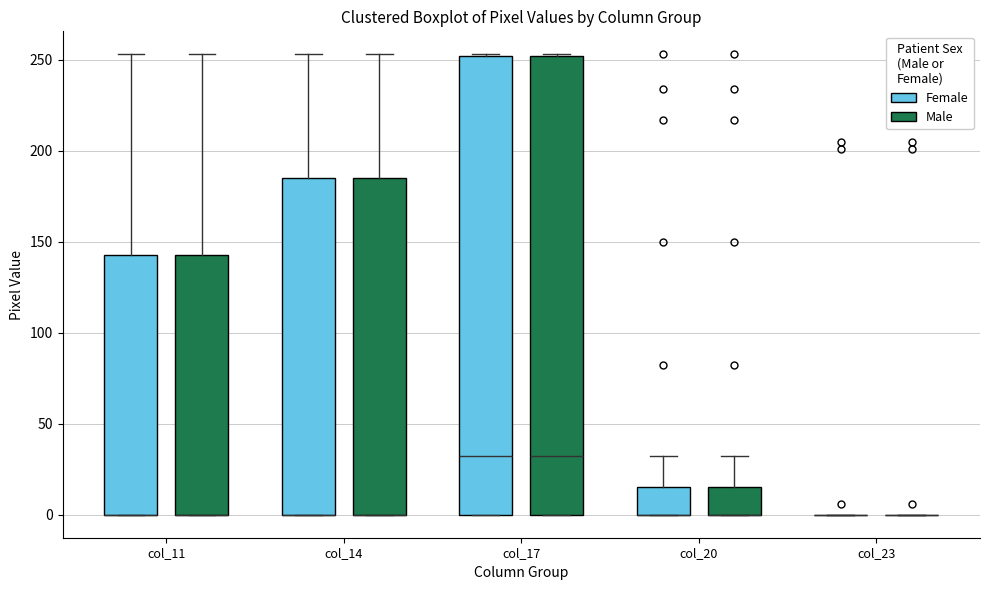

Where is the lower edge of the box for col_20 (Female) on the y-axis? The values are not printed on the chart, so give them approximately, as read against the axis.

0